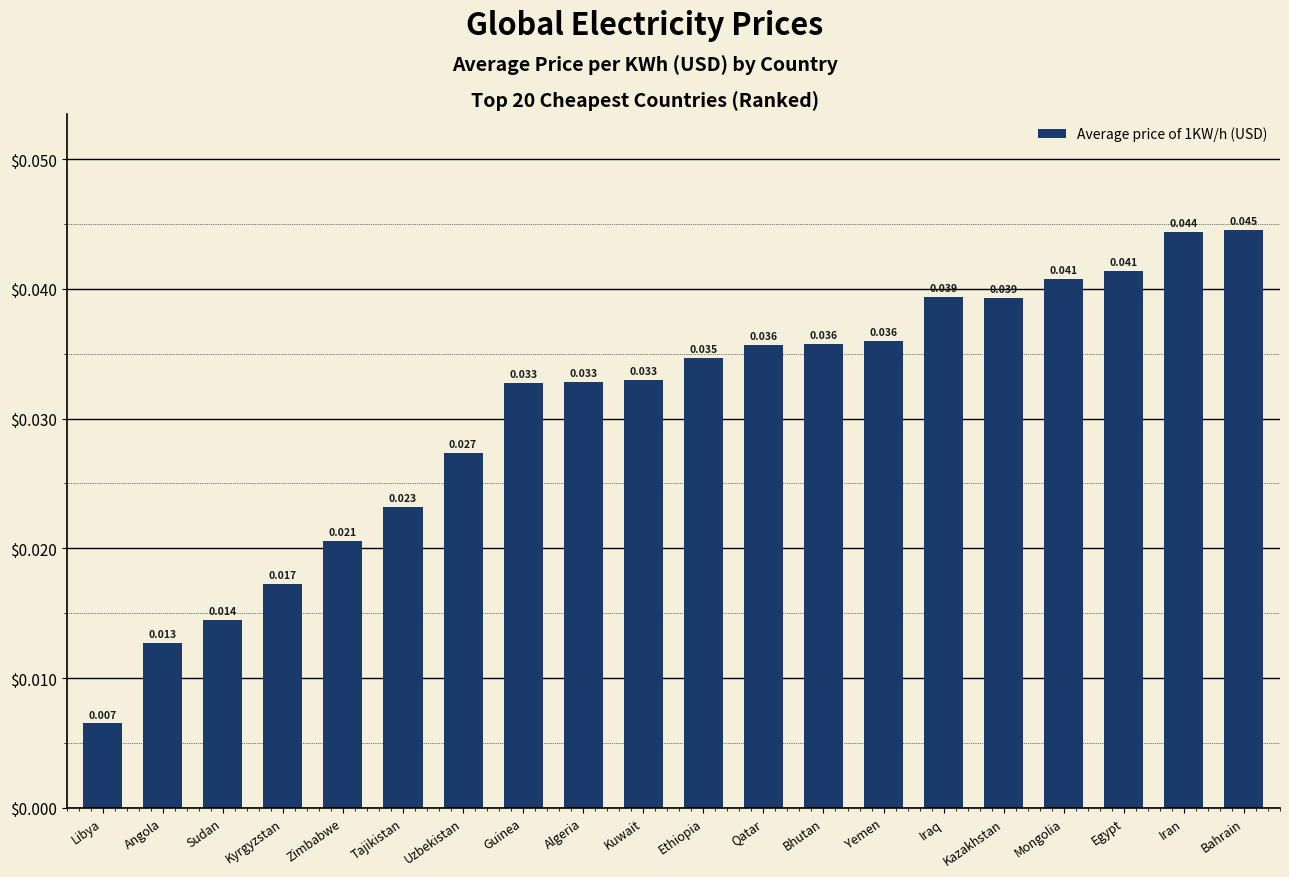

Between Bahrain and Kyrgyzstan, which is larger?

Bahrain